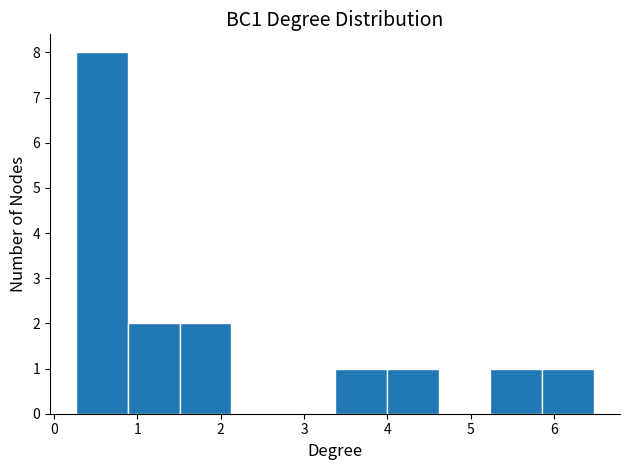

Reading left to right, transcribe this chart: for each bar, give the range it covers on the x-axis and its height. Neither the bar edges nor the heights are printed on the chart, so give them approximately, as read against the axes.

0.3 to 0.9: 8
0.9 to 1.5: 2
1.5 to 2.1: 2
2.1 to 2.8: 0
2.8 to 3.4: 0
3.4 to 4.0: 1
4.0 to 4.6: 1
4.6 to 5.2: 0
5.2 to 5.9: 1
5.9 to 6.5: 1